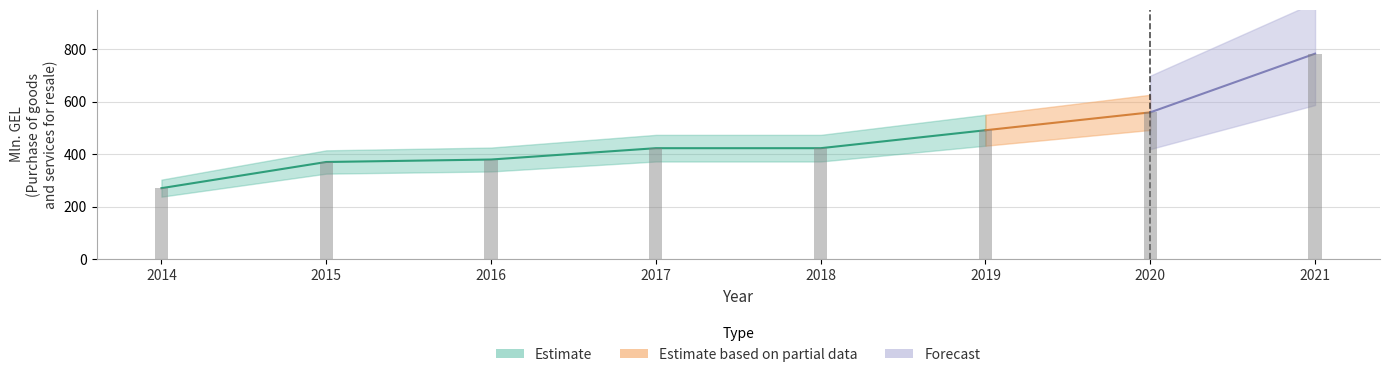

True or false: the data shows 423.0 at 2018.

True